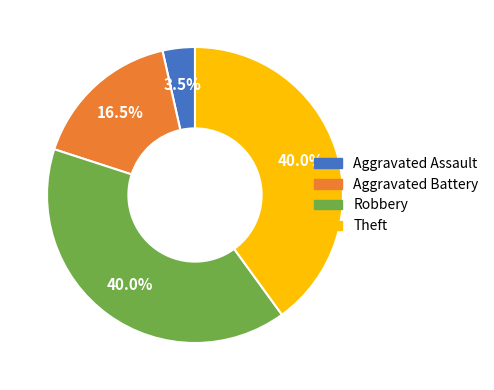

Does Theft account for over 50% of the chart?

No